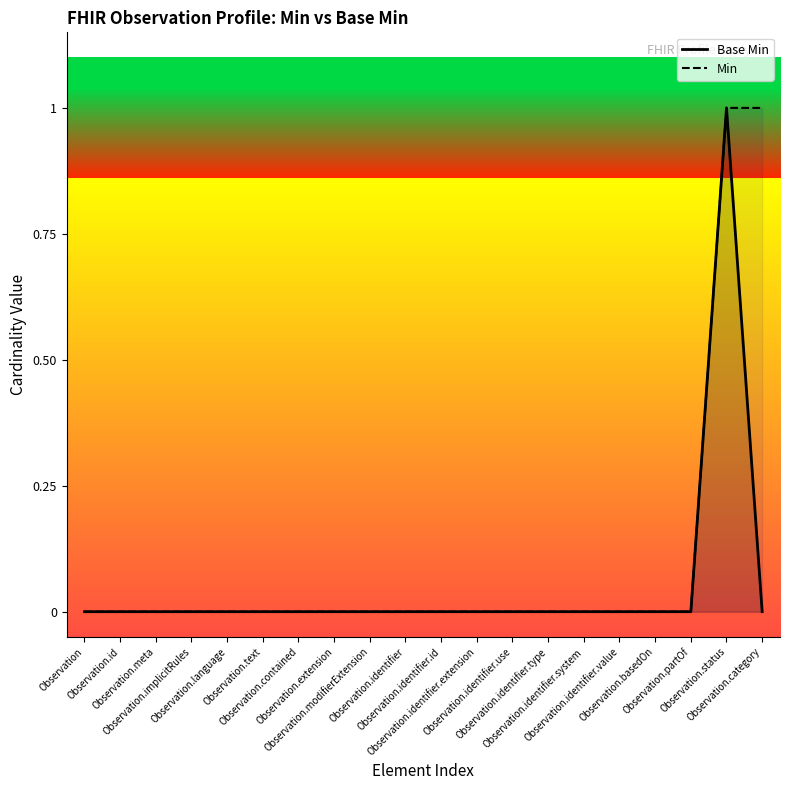

True or false: Min and Base Min cross at least once.

False